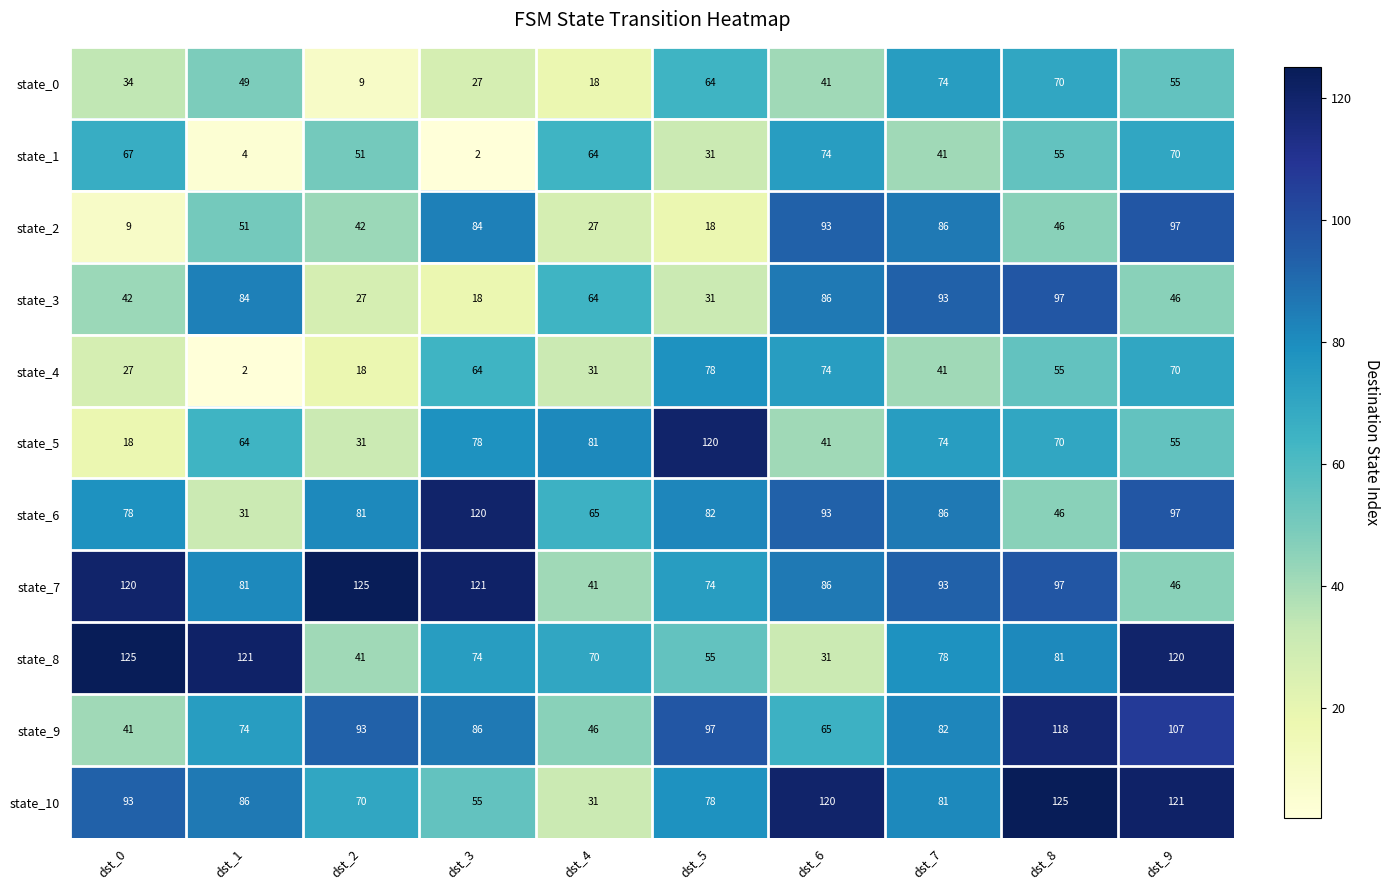

At which label is state_2 closest to 53?

dst_1